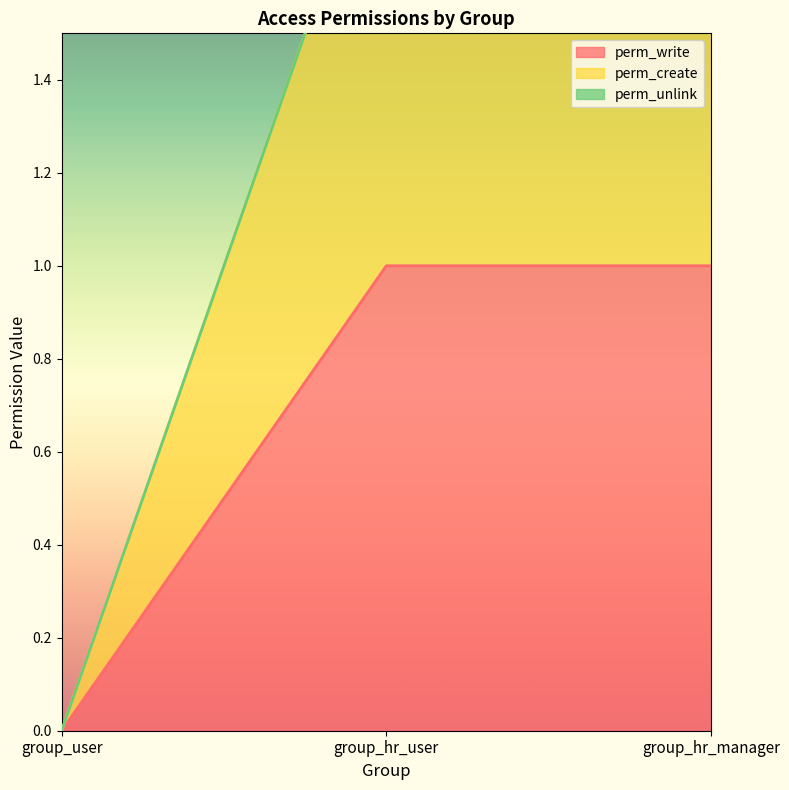

The value of perm_create at group_user is 1. True or false?

False